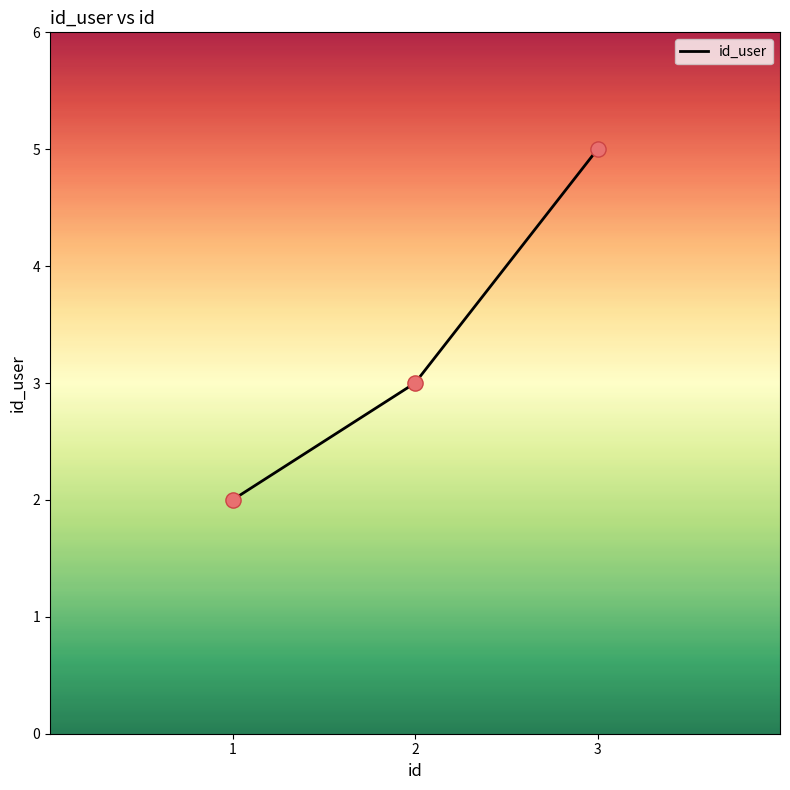

Which has a higher value, 1 or 3?

3